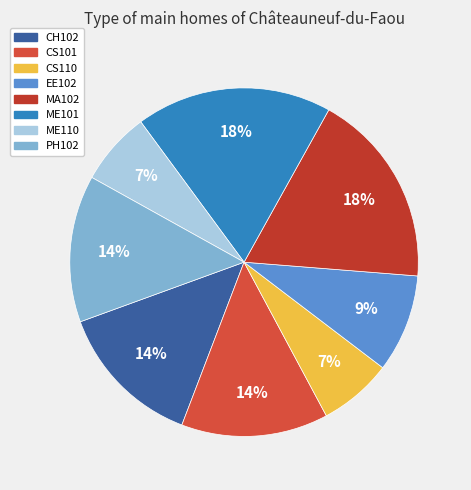

Does PH102 represent more than half of the total?

No